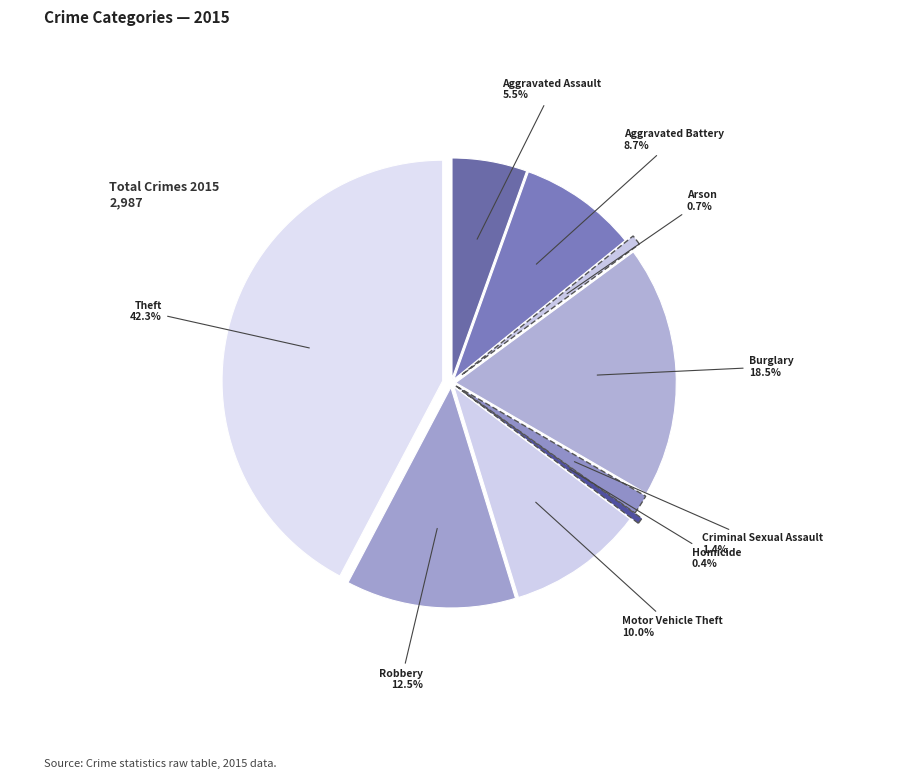

Combined, do Arson and Robbery account for over 50%?

No